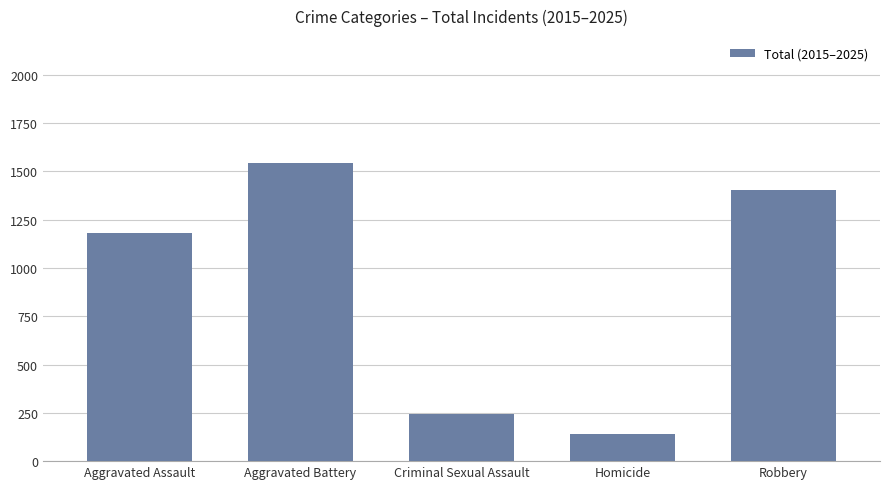

The value at Homicide is 66. True or false?

False